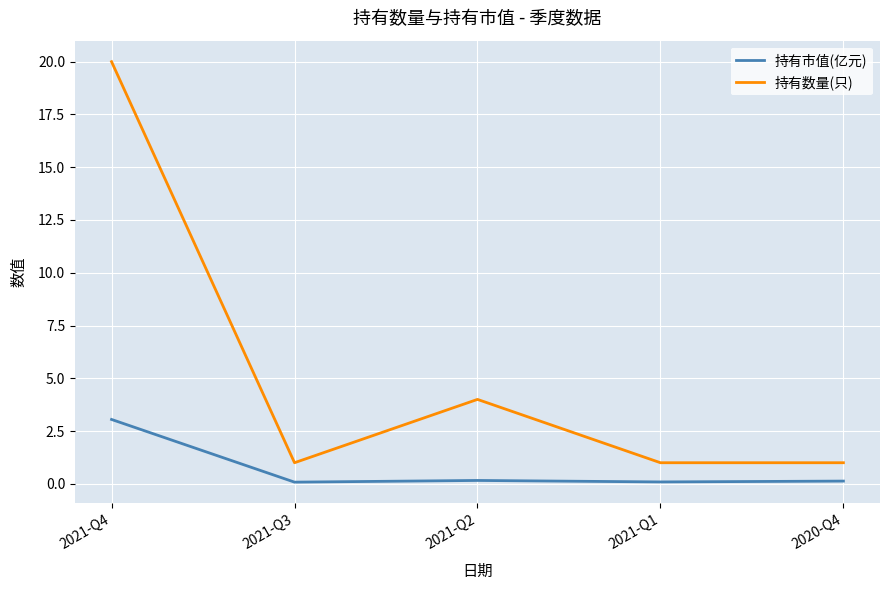

Which series has the largest range (max minus min)?

持有数量(只)